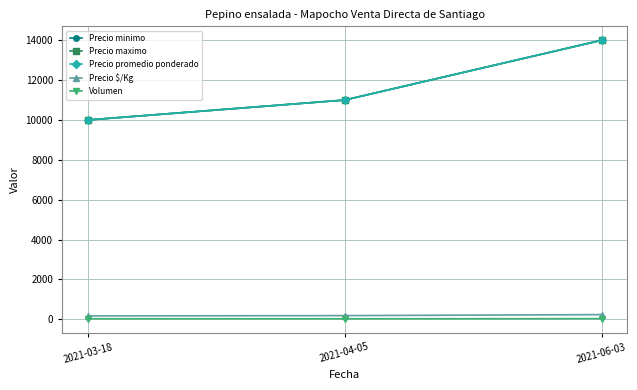

What is the sum of the Volumen values at 2021-06-03 and 2021-03-18?

55